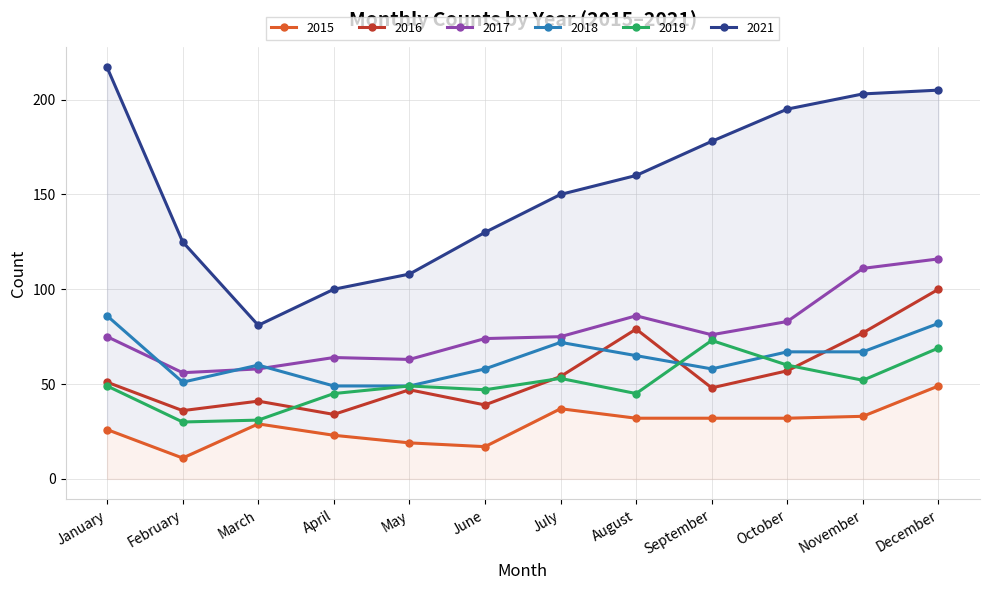

Which series has the largest total across all categories?

2021